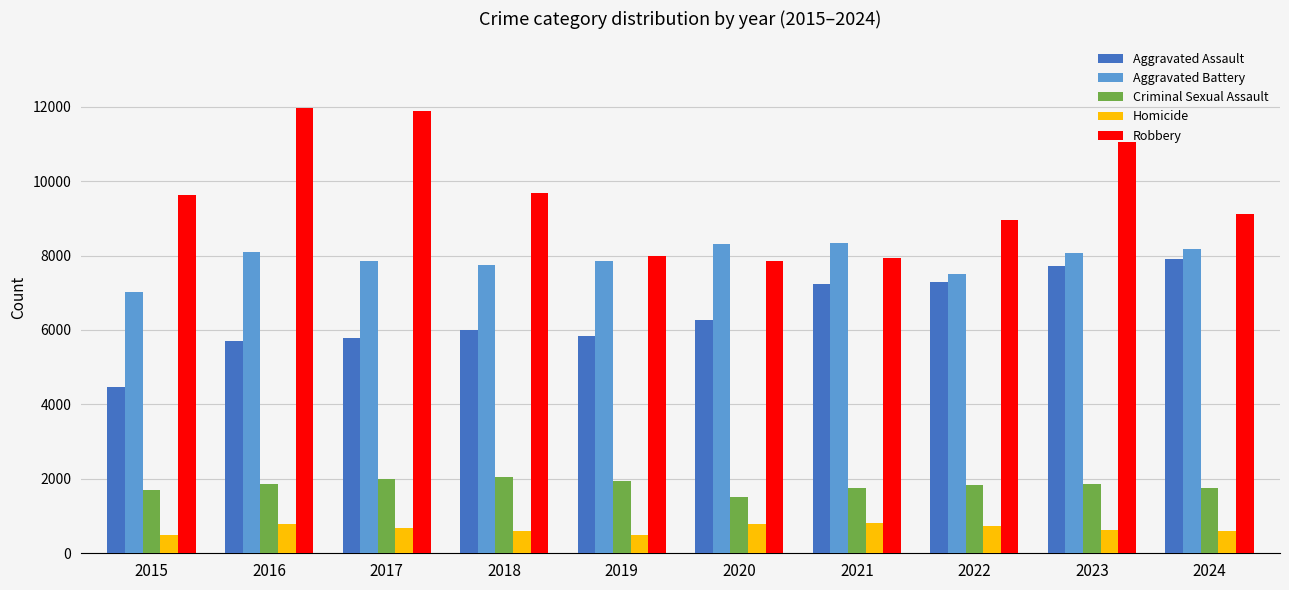

What are all the series names shown in the legend?

Aggravated Assault, Aggravated Battery, Criminal Sexual Assault, Homicide, Robbery